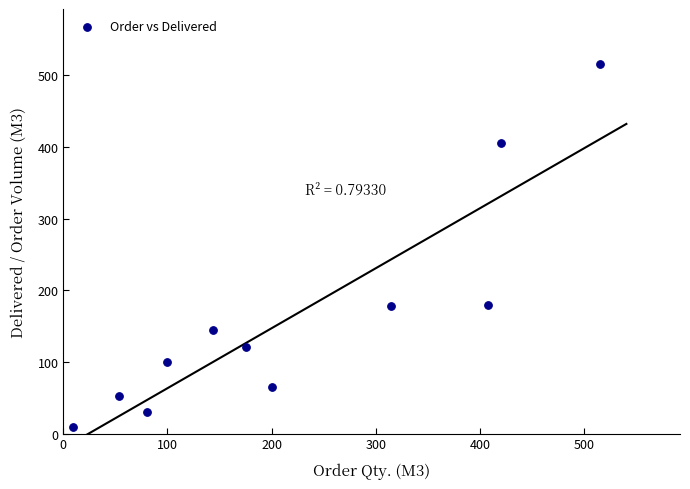

What is the range of Y values (max minus min)?

506